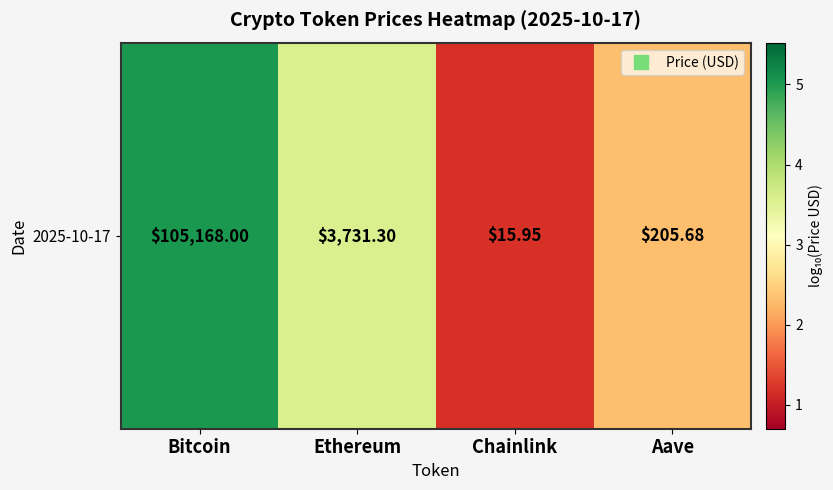

Between Ethereum and Aave, which is larger?

Ethereum